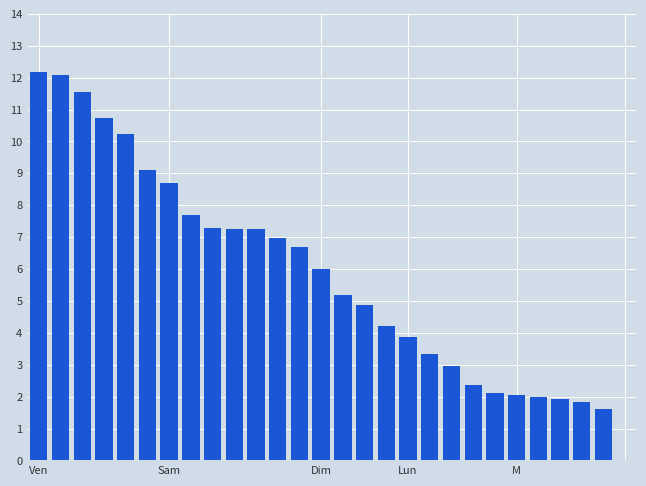

What is the maximum value shown in the chart?

12.2